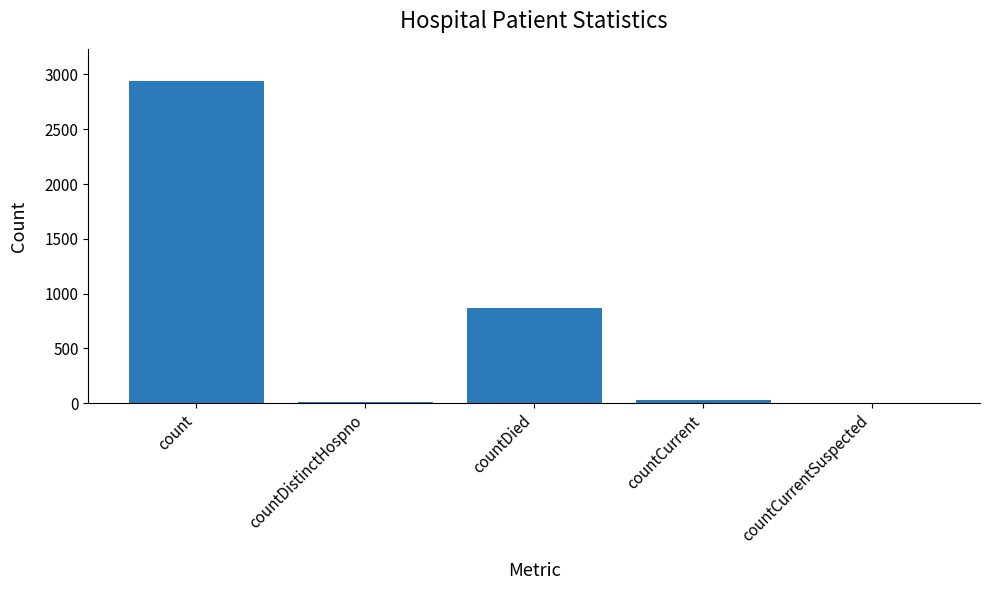

The chart shows a value of 2940 at count. True or false?

True